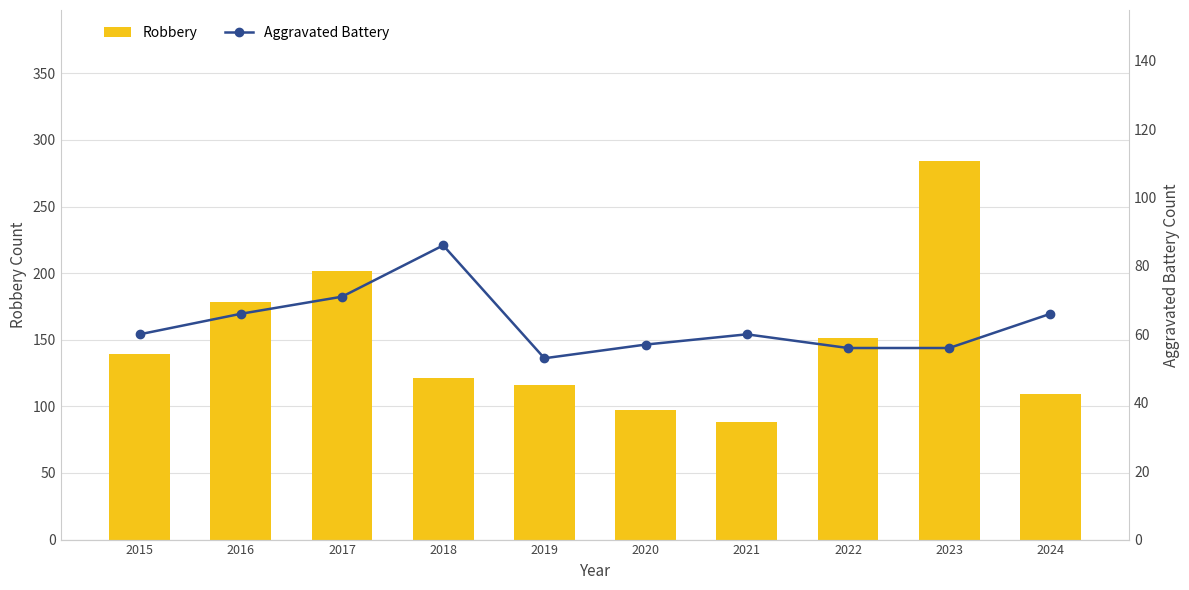

Is it true that Robbery equals 79 at 2018?

False